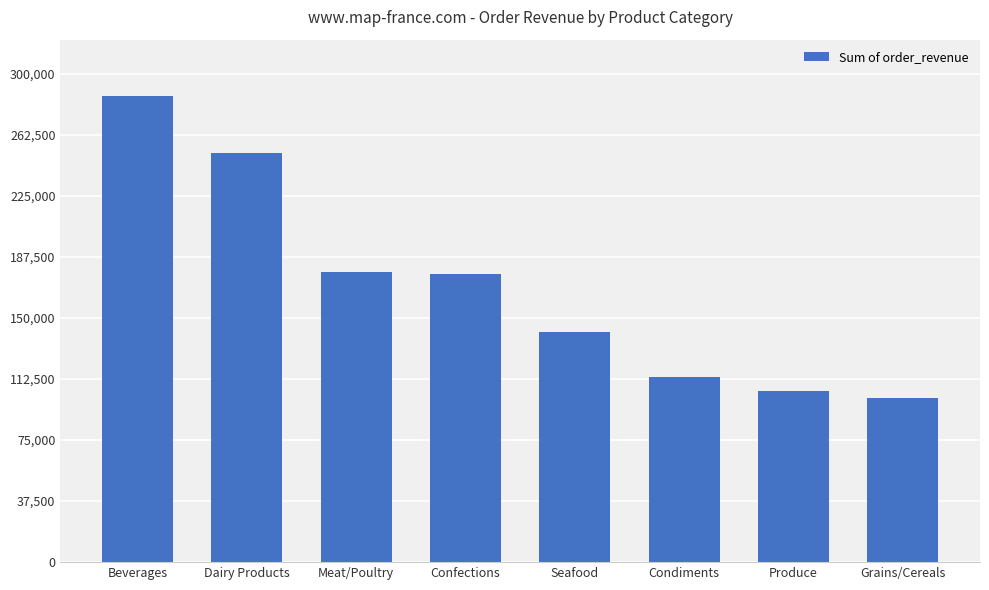

What is the approximate value at Produce?

105262.4